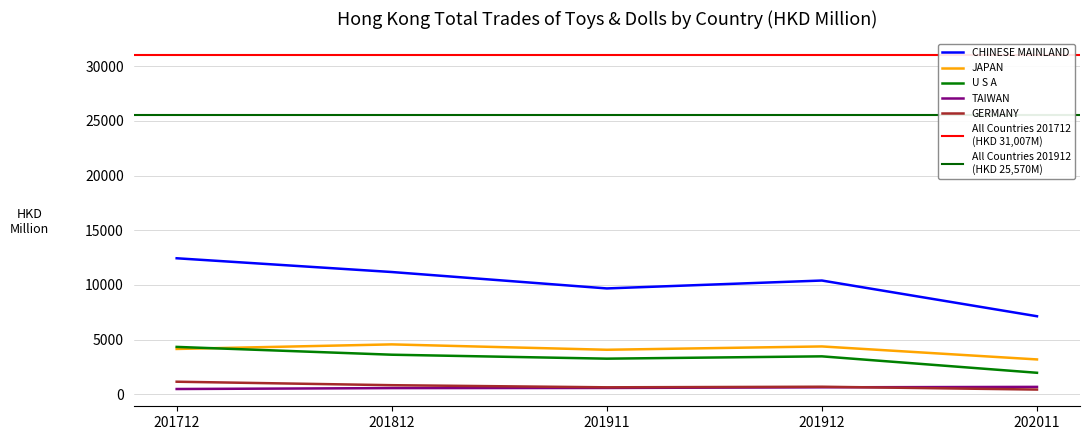

What is the difference between the second highest and second lowest values in the U S A series?

361.0